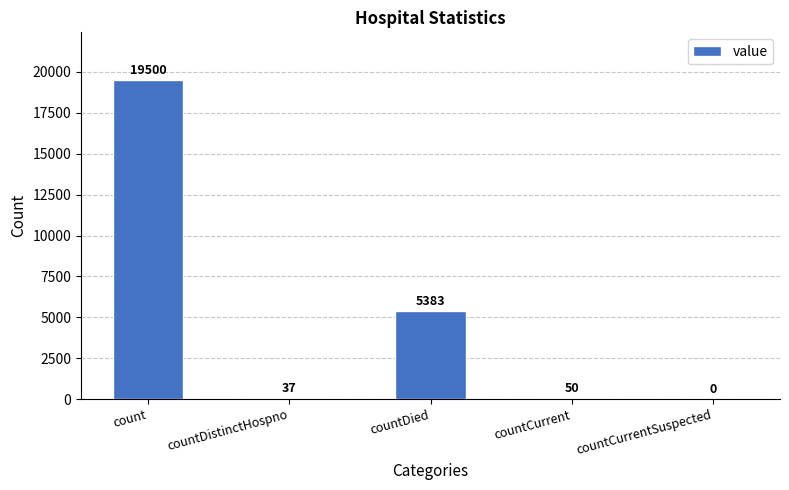

What is the sum of all values?

24970